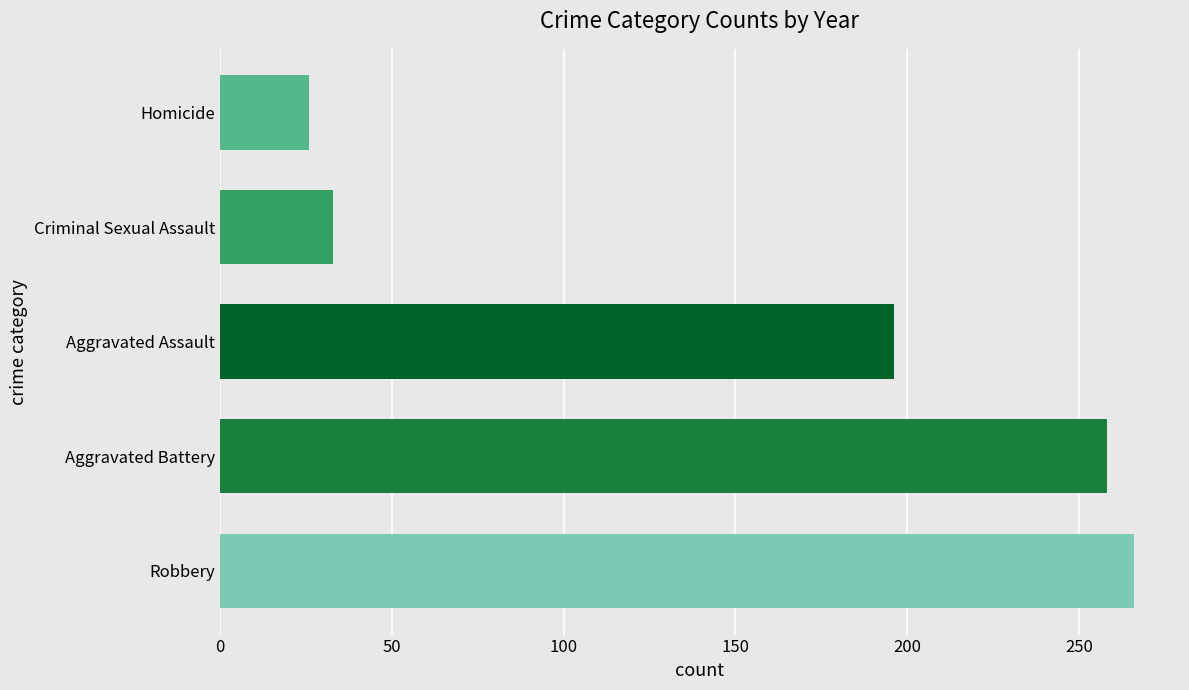

Reading top to bottom, transcribe all the data shown in this chart.

Homicide=26	Criminal Sexual Assault=33	Aggravated Assault=196	Aggravated Battery=258	Robbery=266